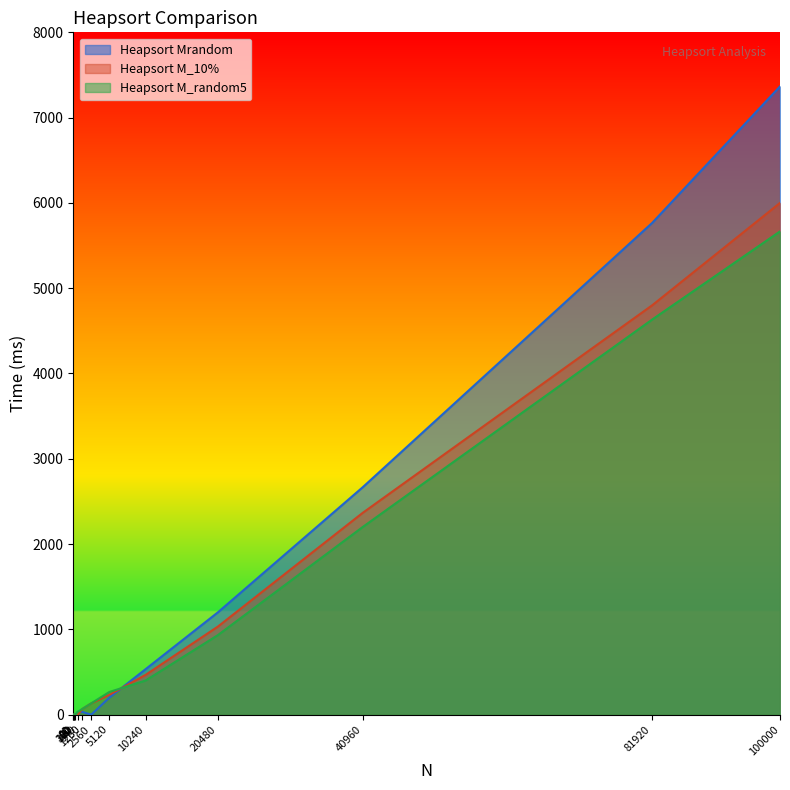

Reading right to left, transcribe all the data shown in this chart.

Heapsort Mrandom: 100000=7366	81920=5766	40960=2666	20480=1200	10240=533	5120=200	2560=0	1280=33	640=33	320=0	160=0	80=0	40=0	20=0
Heapsort M_10%: 100000=6000	81920=4800	40960=2366	20480=1033	10240=466	5120=233	2560=133	1280=66	640=0	320=0	160=0	80=0	40=0	20=0
Heapsort M_random5: 100000=5666	81920=4633	40960=2200	20480=933	10240=400	5120=266	2560=133	1280=66	640=33	320=0	160=0	80=0	40=0	20=0